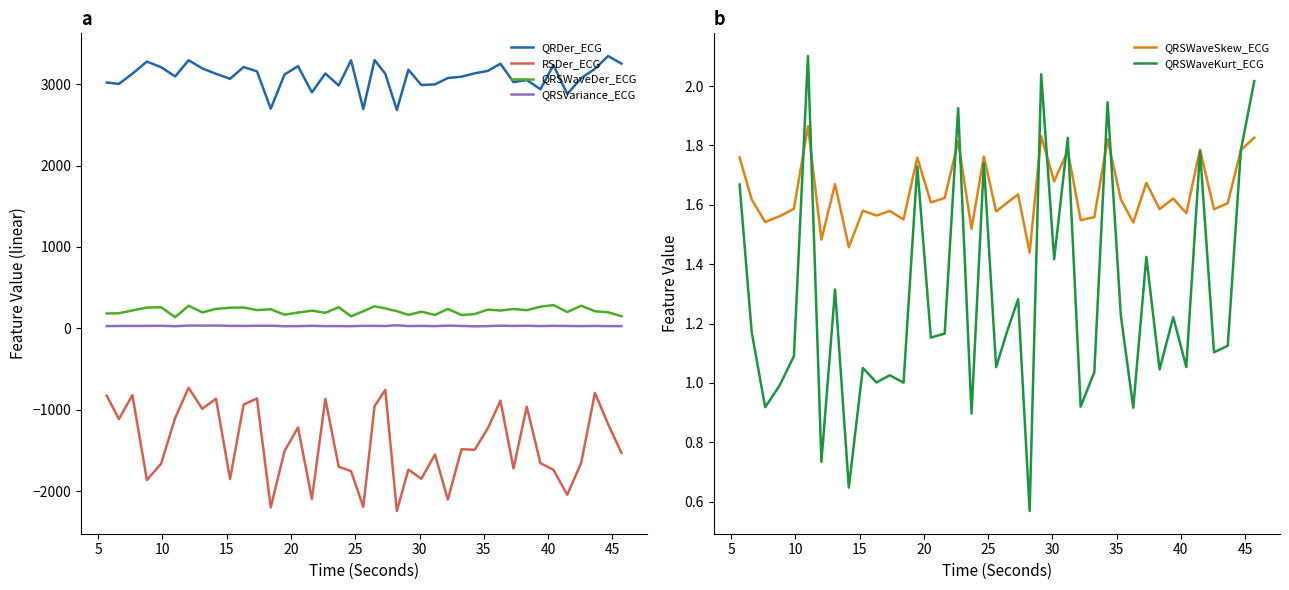

True or false: QRSWaveDer_ECG and RSDer_ECG cross at least once.

False